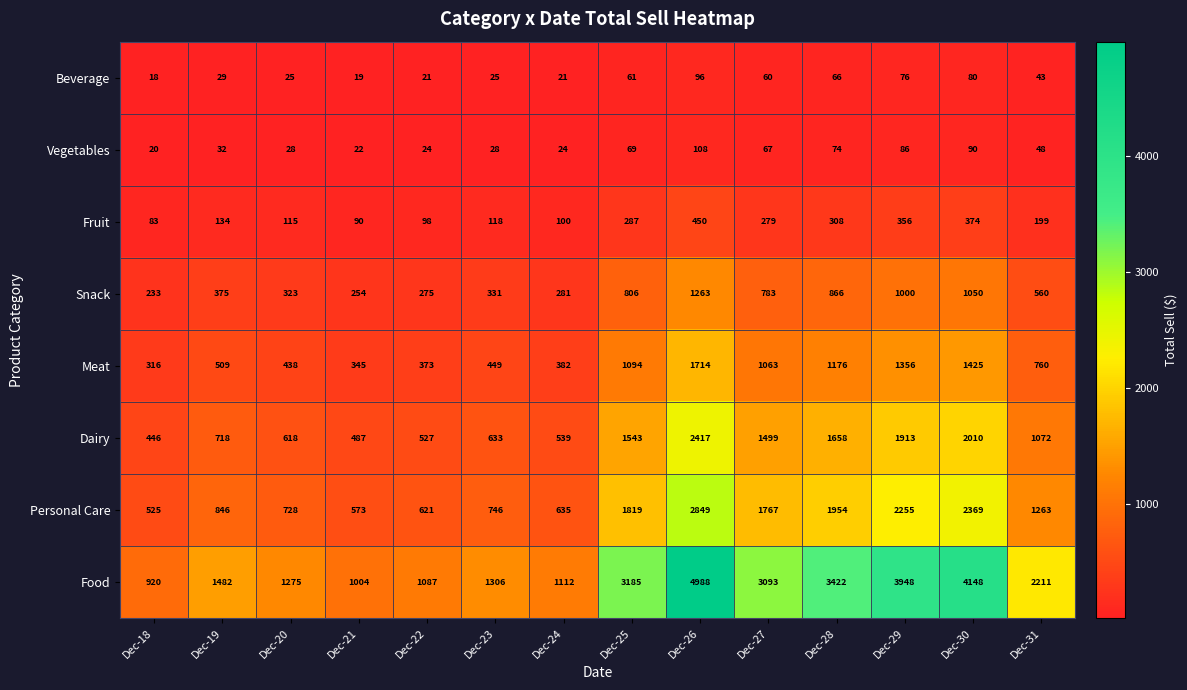

What is the minimum value shown in the chart?

18